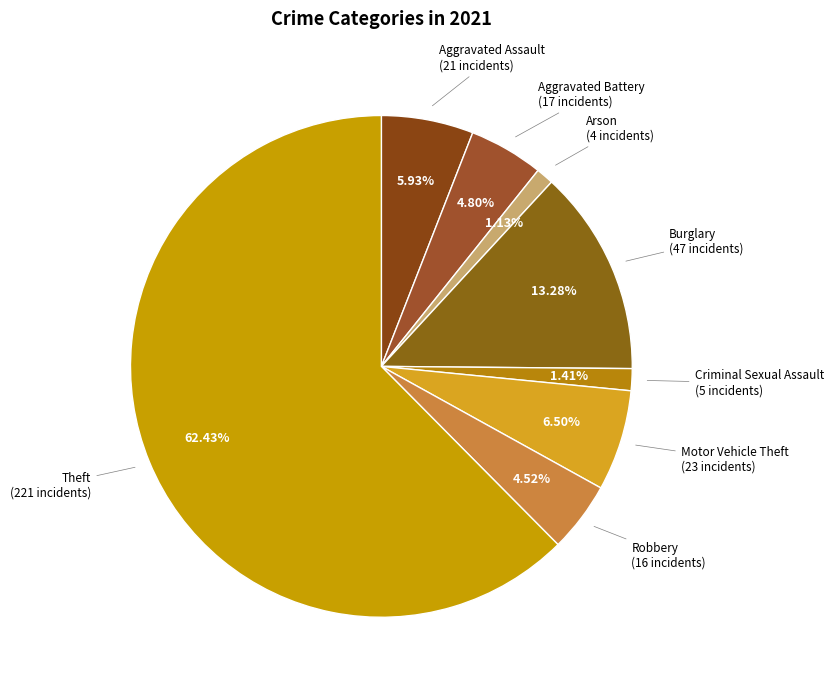

What is the largest slice in the pie chart?

Theft